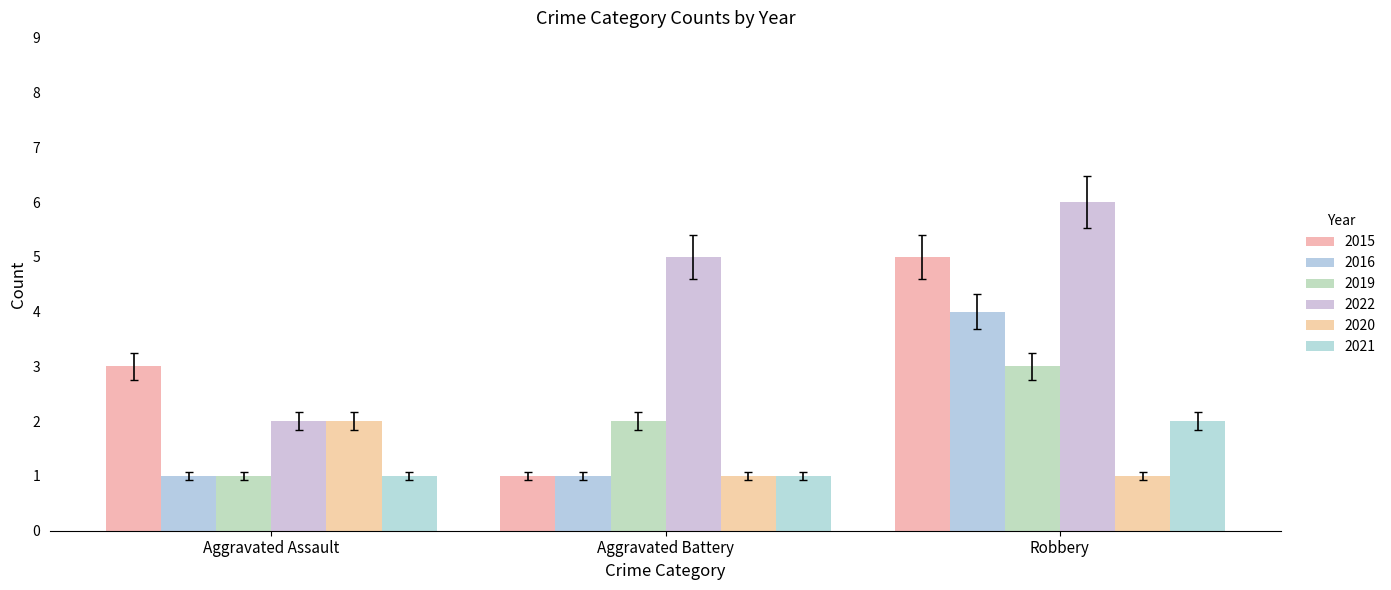

What position from the right is Robbery?

1